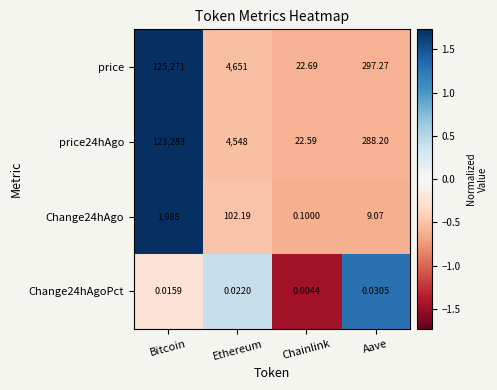

Which series changed the most between Chainlink and Aave?

price